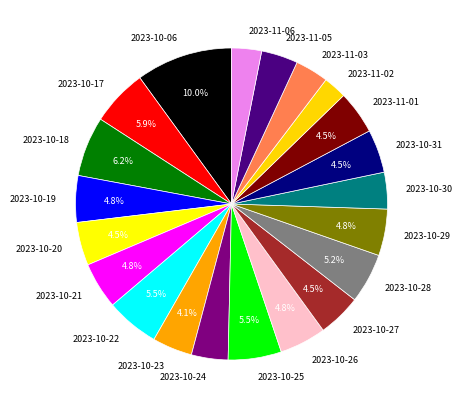

True or false: 2023-11-03 accounts for 15% of the total.

False